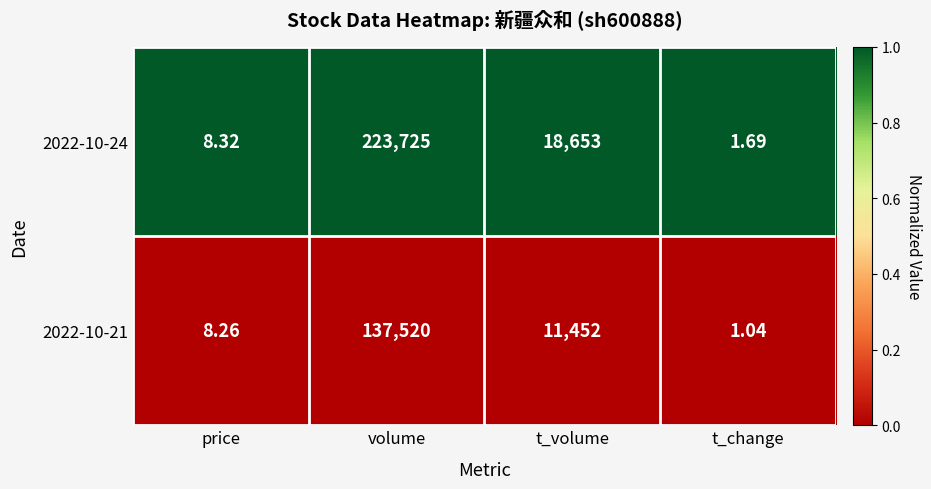

Is the value of 2022-10-21 at t_volume greater than the value of 2022-10-24 at t_volume?

No